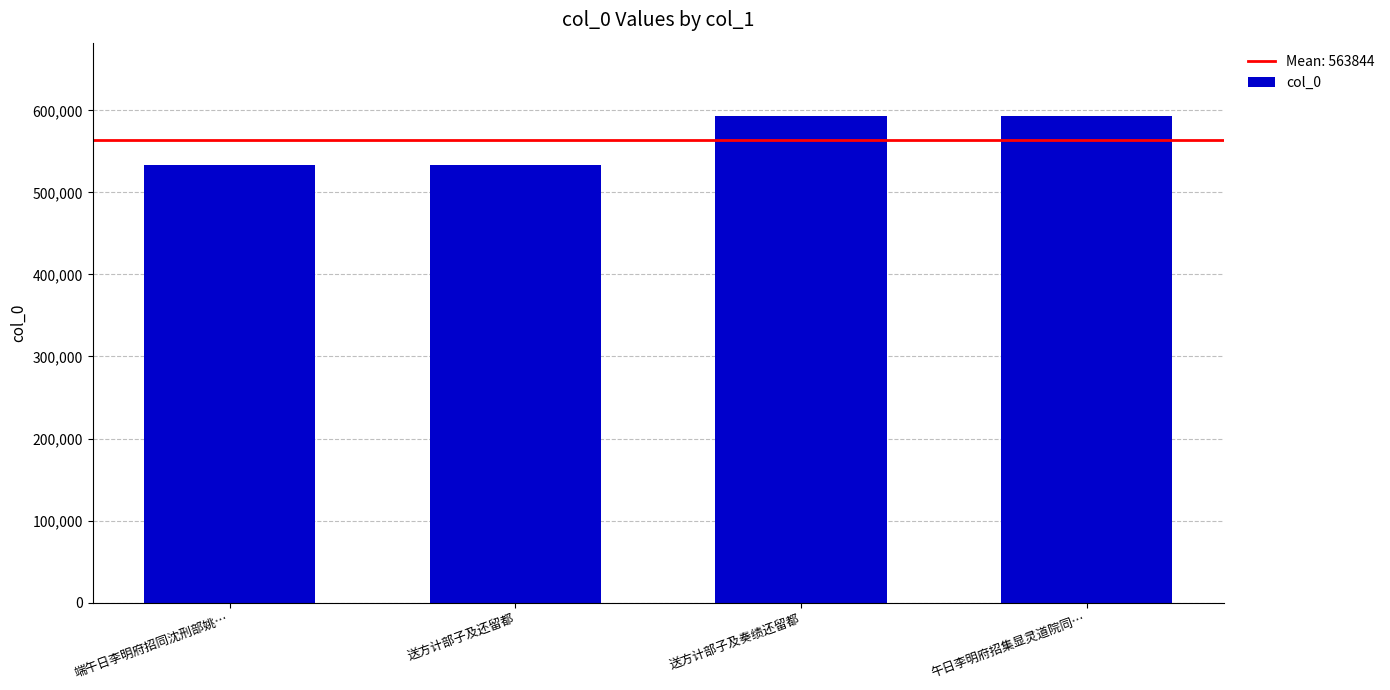

How many data points are less than 593609?

2